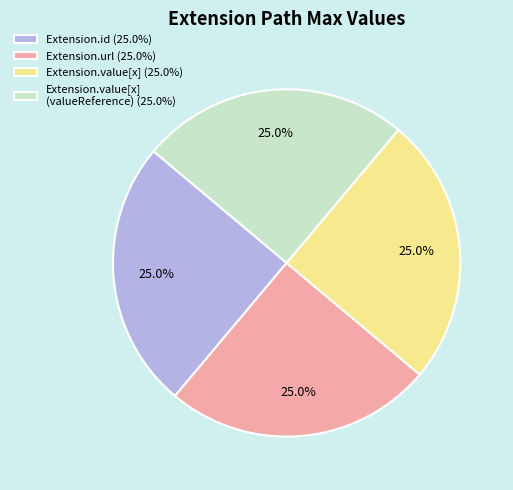

What percentage is NOT represented by Extension.value[x] (valueReference) (25.0%)?

75.0%